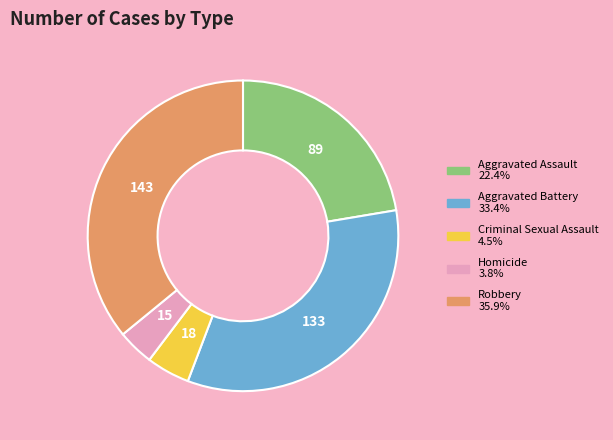

Is Robbery the majority of the pie?

No